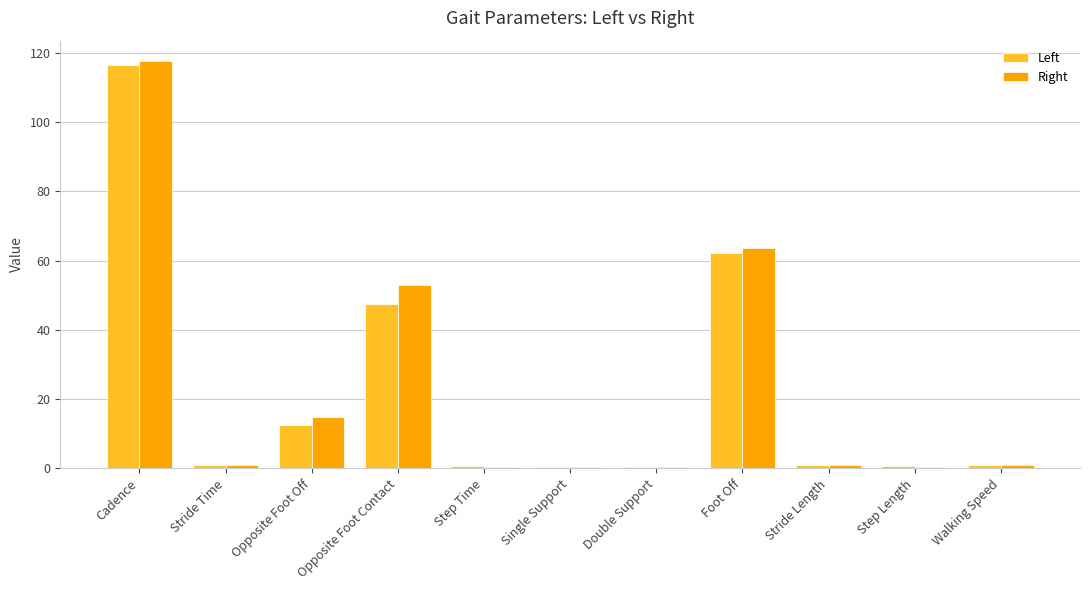

What is the average value of the Left series?

22.1